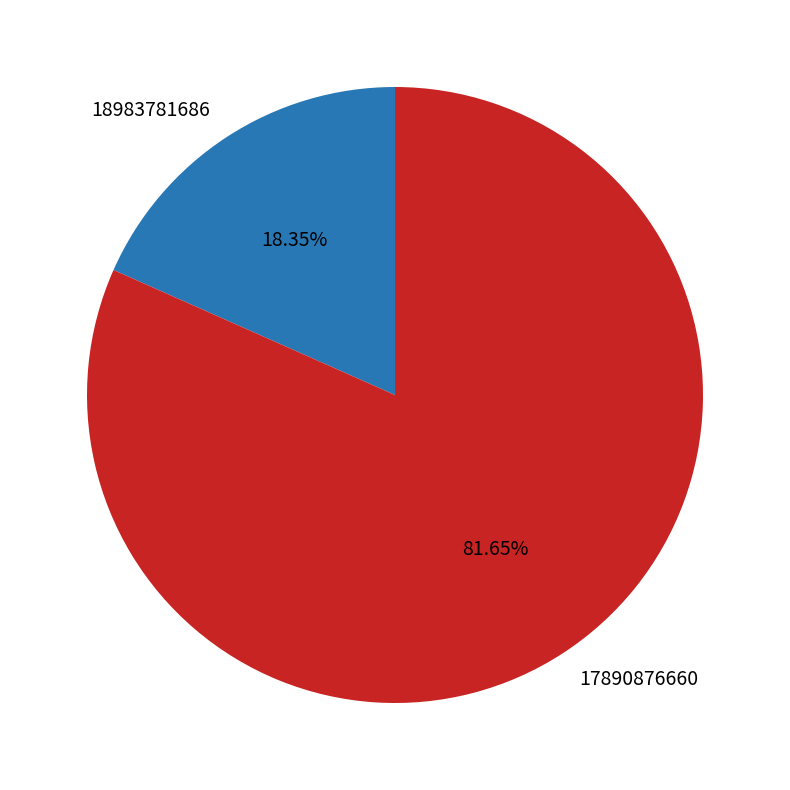

To the nearest percent, what is the difference between the 17890876660 and 18983781686 slice percentages?

63%